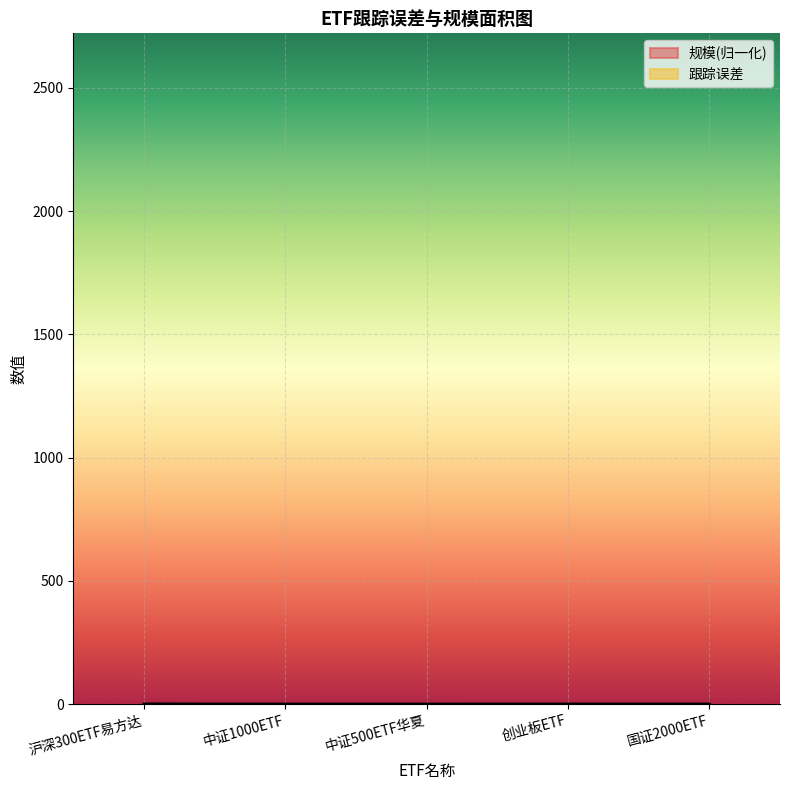

Reading right to left, transcribe all the data shown in this chart.

跟踪误差: 0.2	0.0	0.0	0.0	0.0
规模: 0.0	0.2	0.0	0.1	0.6